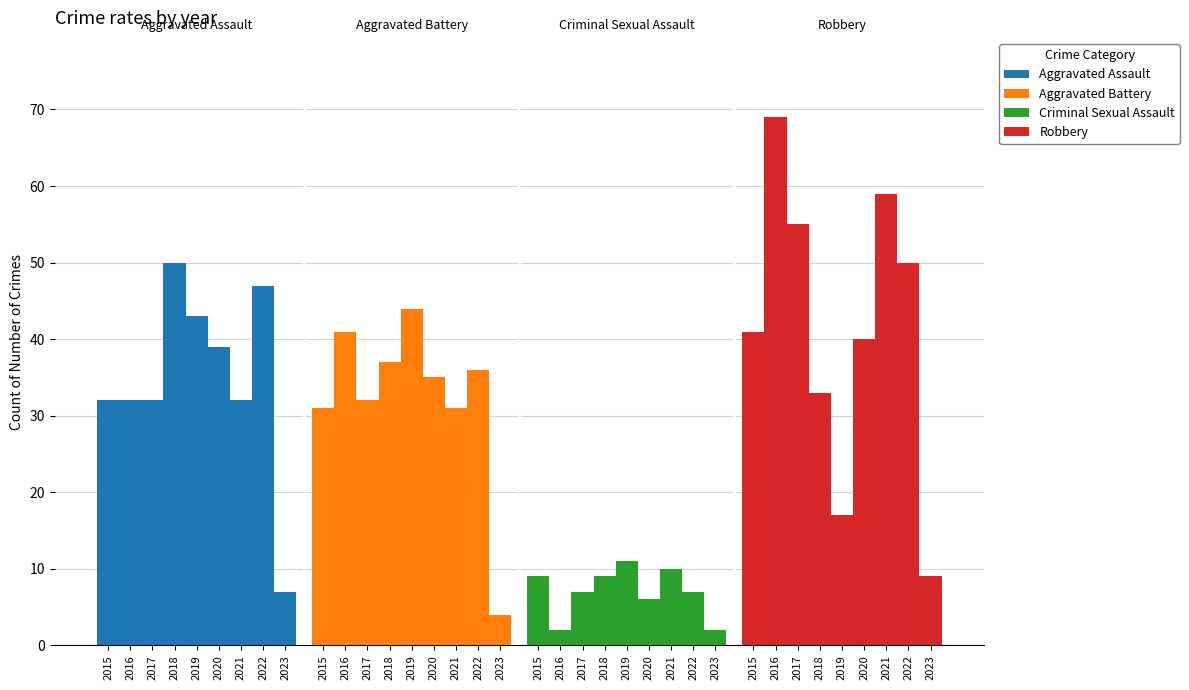

What is the sum of the Aggravated Battery values at 2022 and 2016?

77